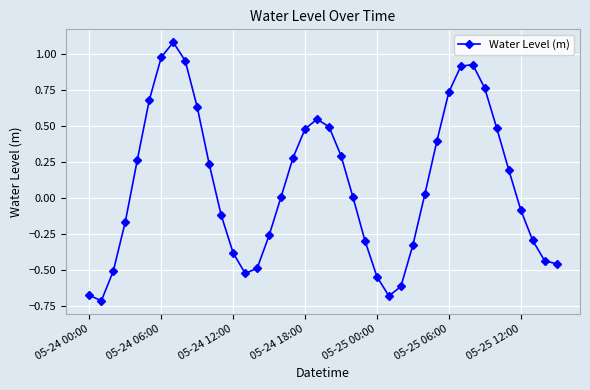

True or false: there are more than 2 points higher than both neighbors.

True